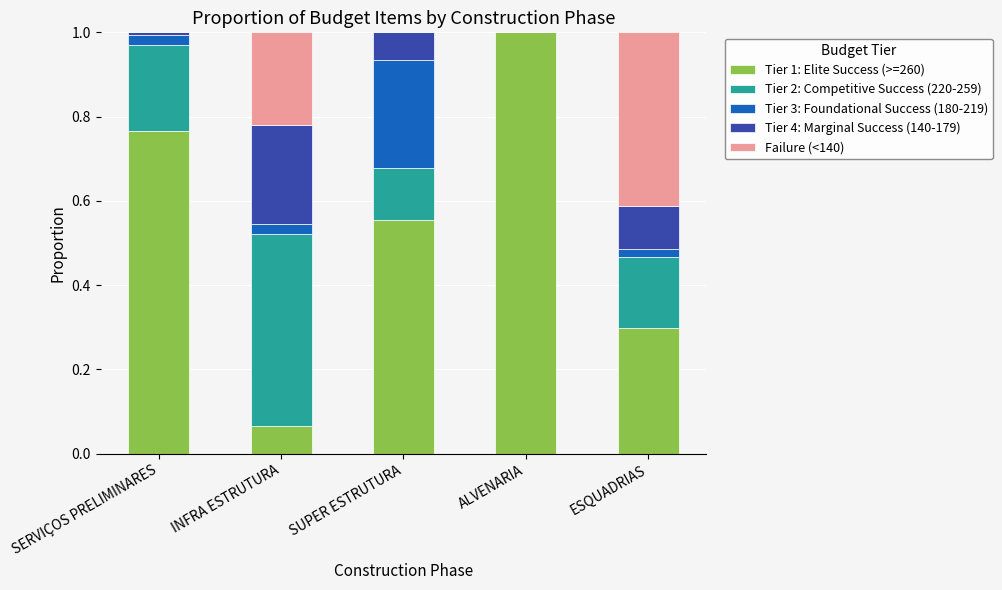

How many distinct data groups are displayed?

5